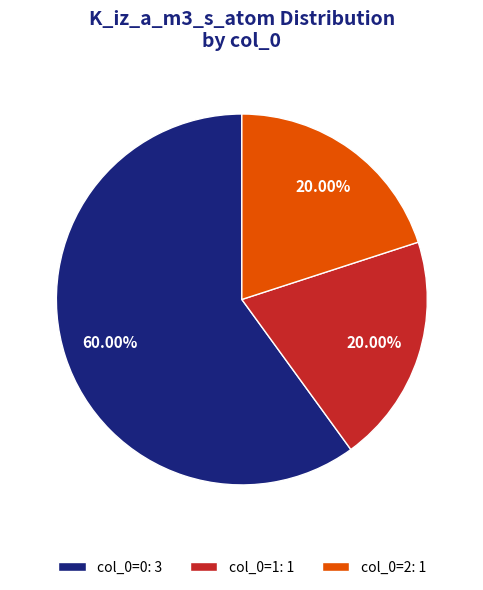

How many slices are in this pie chart?

3